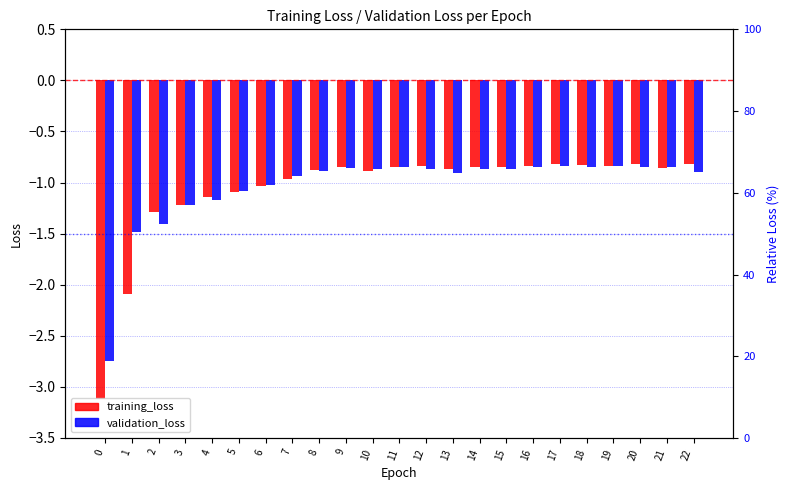

What is the spread (max minus min) of values at 22?

0.1